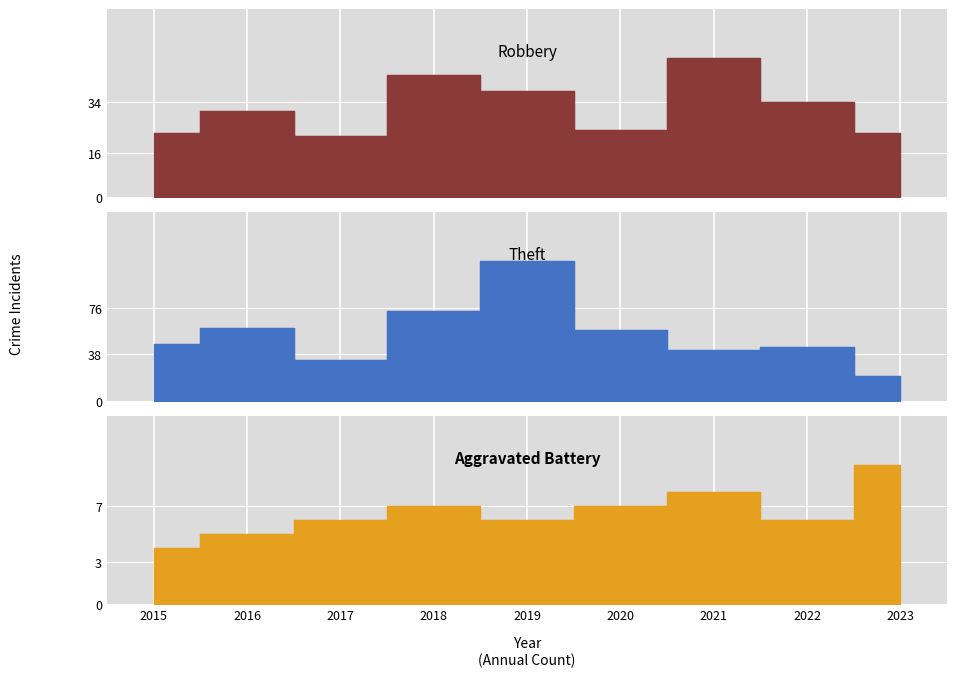

What is the difference between the highest and lowest values at 2016?

54